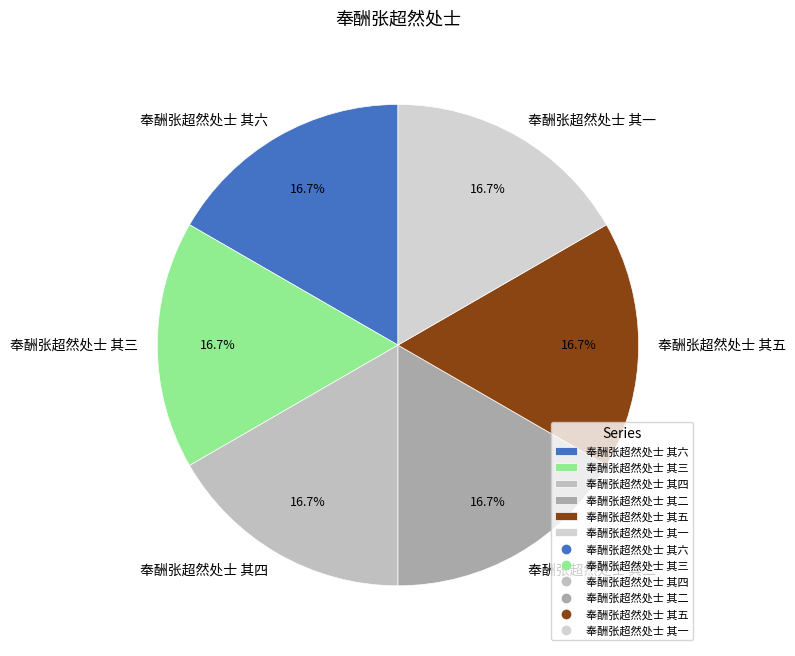

Approximately how many times larger is the value at 奉酬张超然处士 其一 compared to 奉酬张超然处士 其六?

1.0